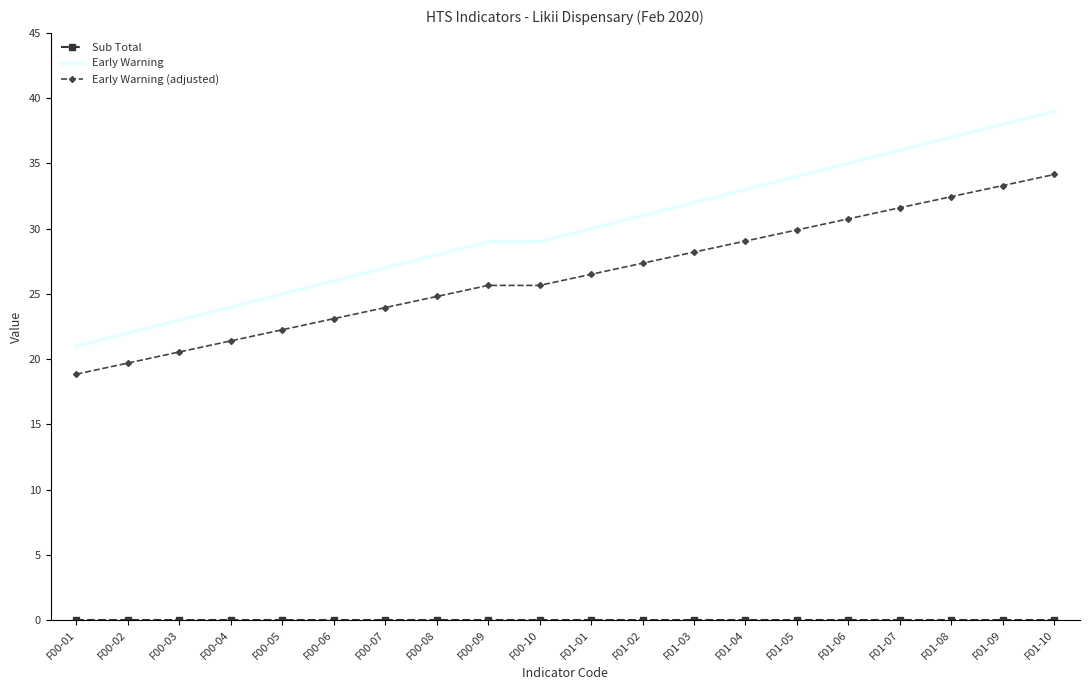

What is the average value of the Early Warning (adjusted) series?

26.5